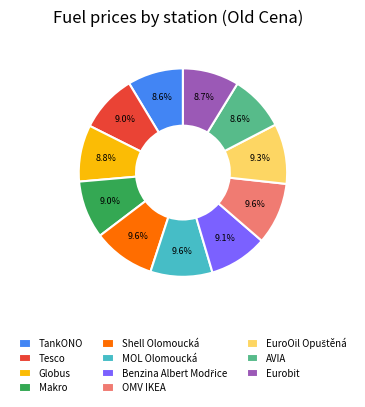

Does any single category account for the majority?

No